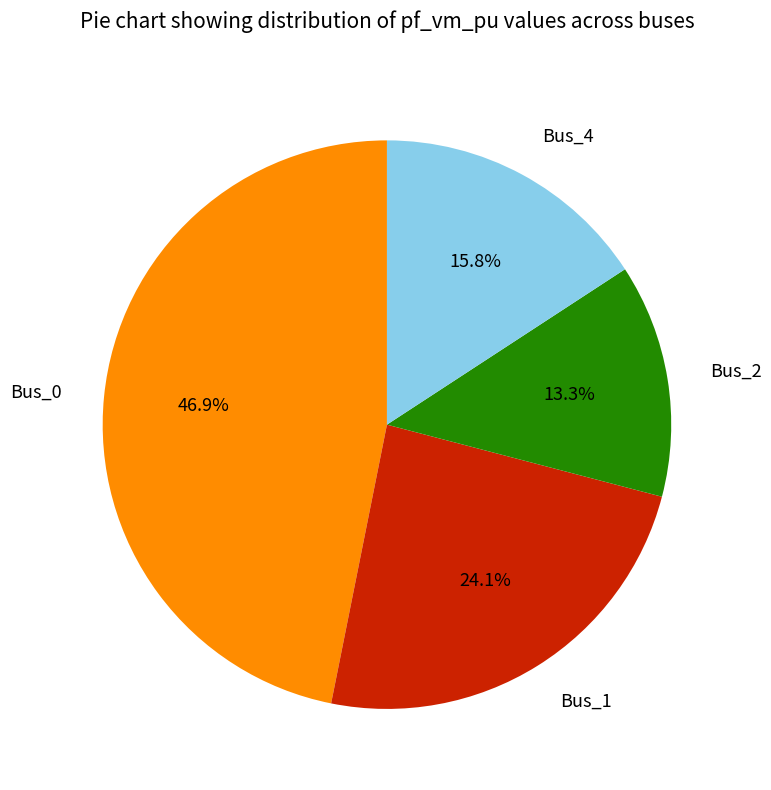

Which has a higher value, Bus_1 or Bus_0?

Bus_0